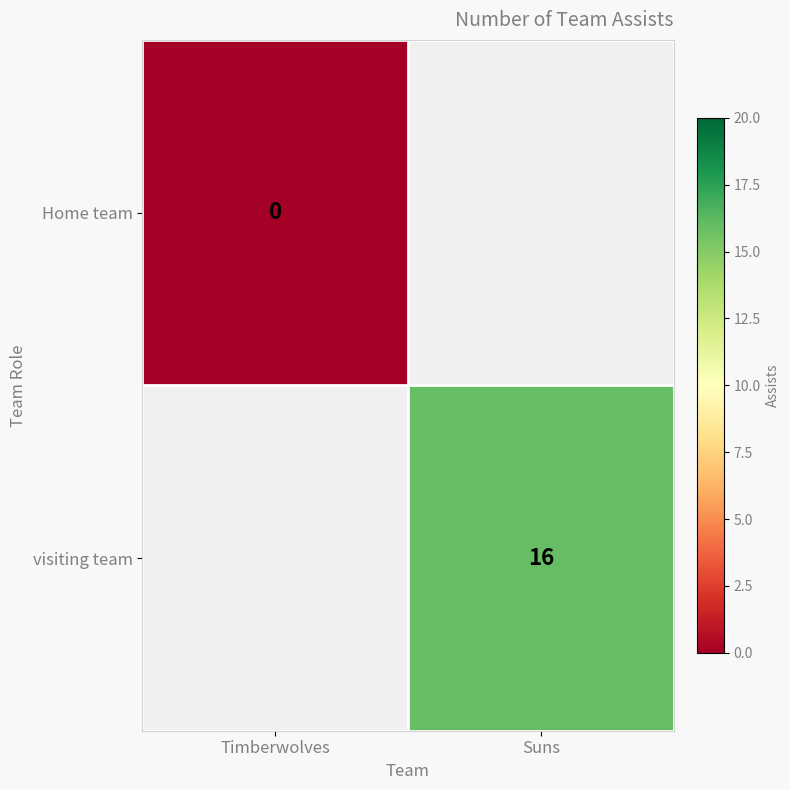

The visiting team series shows 16 at Suns. True or false?

True